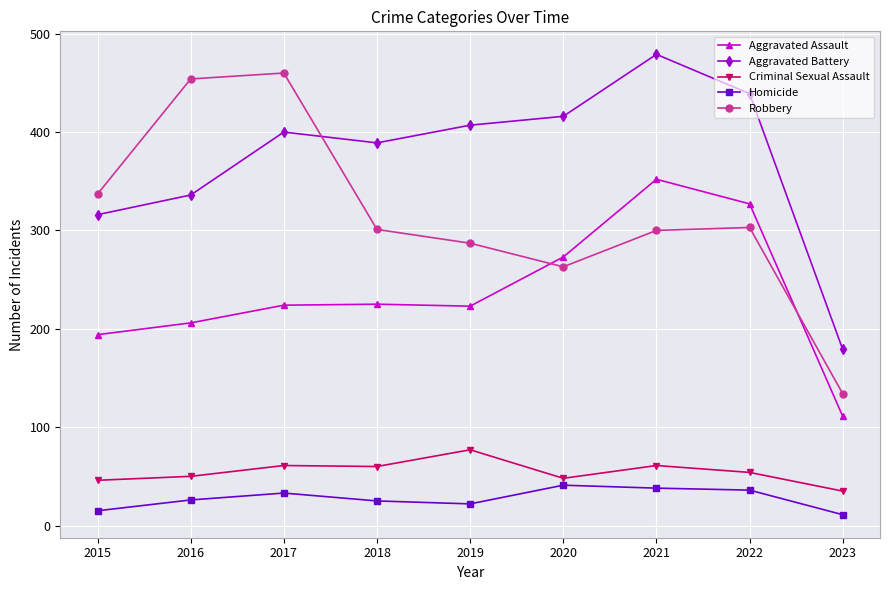

The value of Robbery at 2019 is 287. True or false?

True